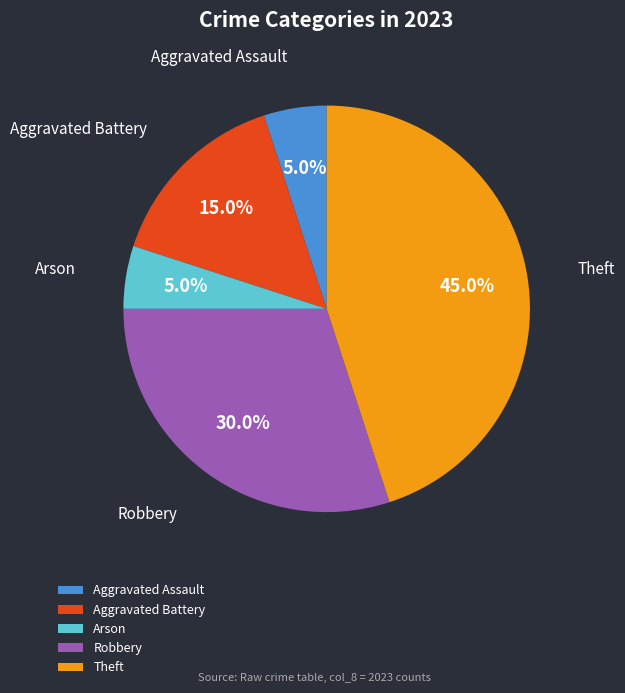

Which category has the biggest portion of the pie?

Theft